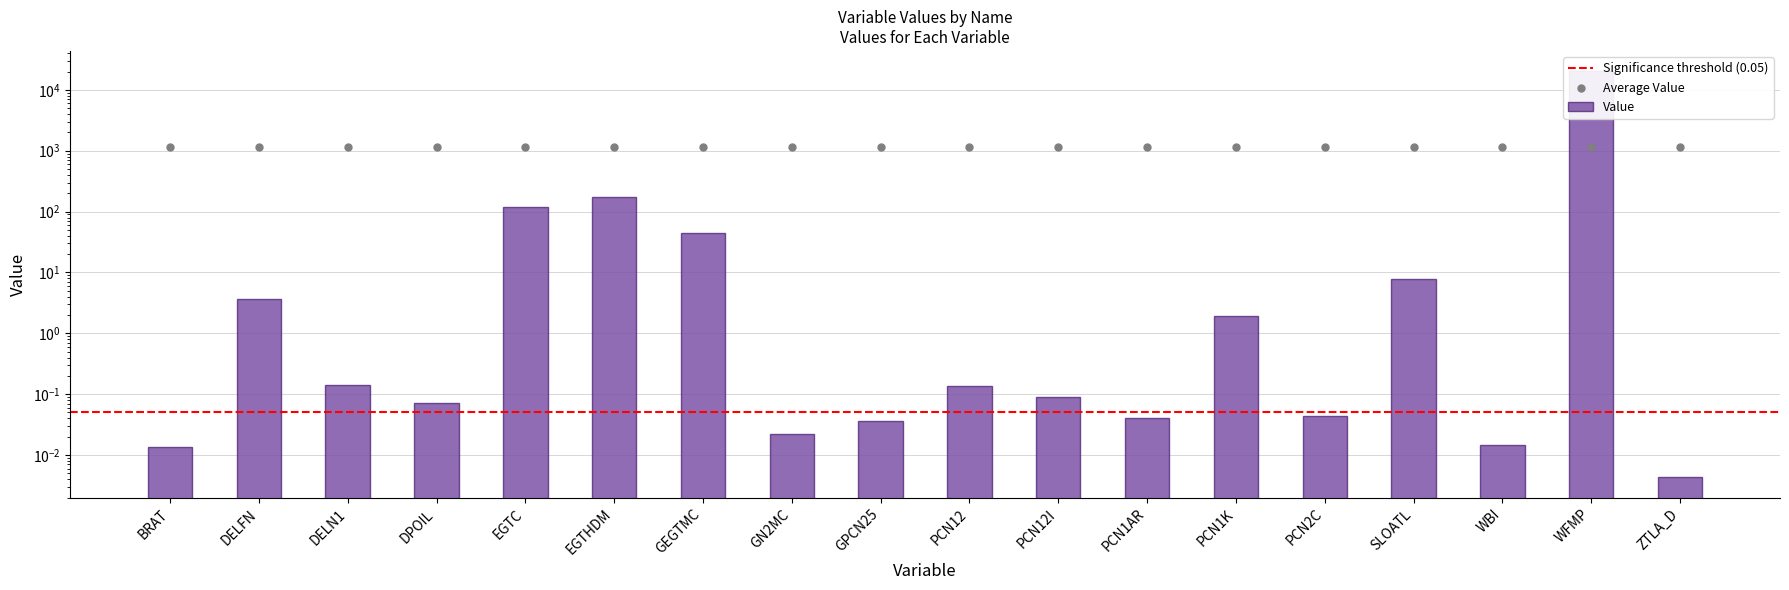

What is the change in value from PCN12I to WFMP?

+20249.2